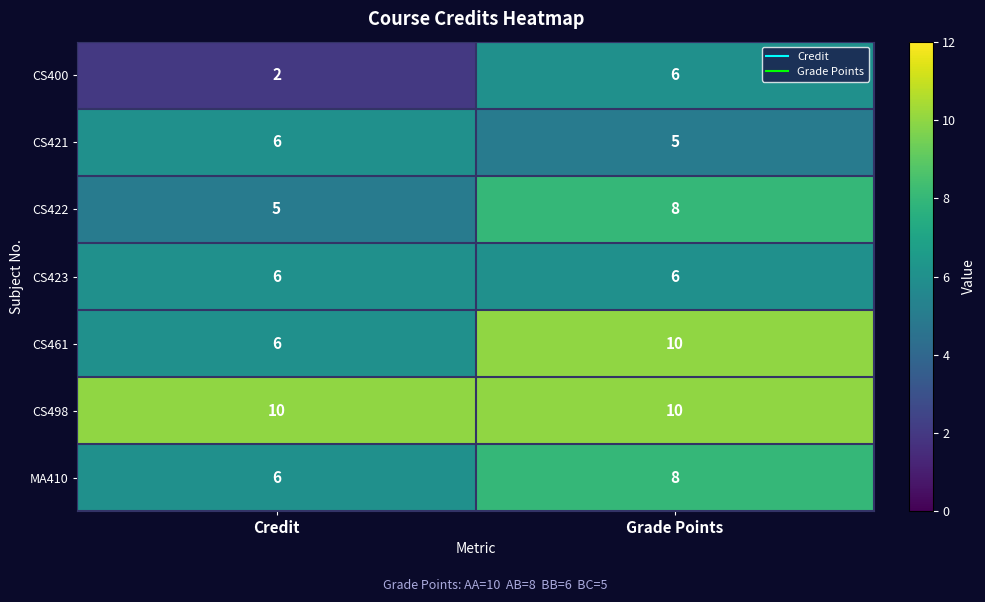

What is the average value of the CS498 series?

10